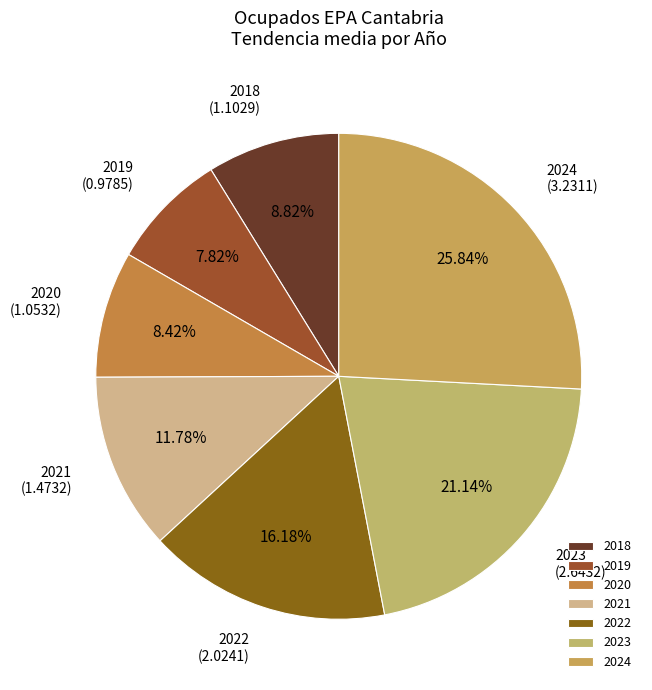

To the nearest percent, what portion does 2018 represent?

9%